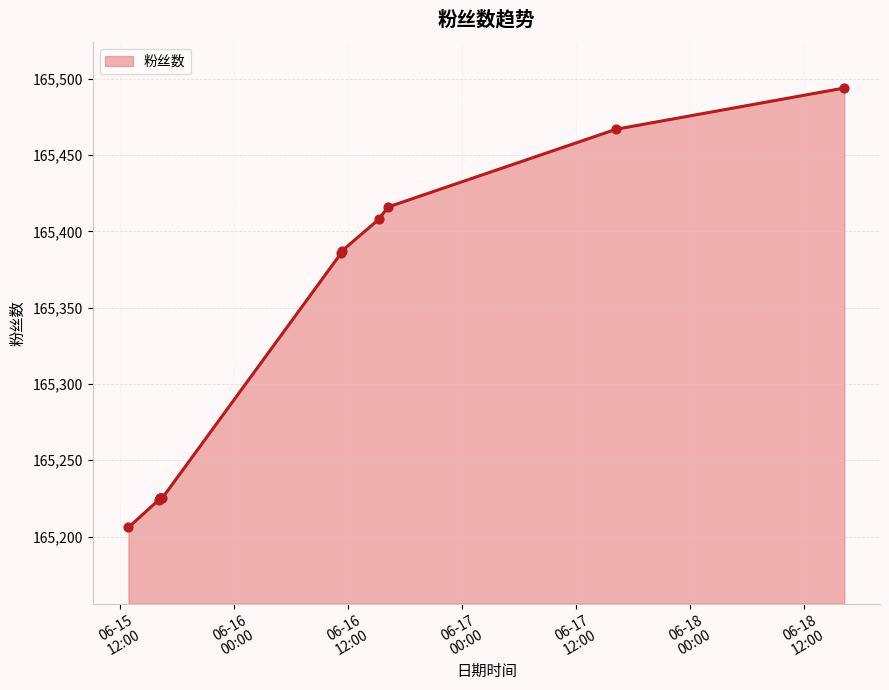

What is the minimum value shown in the chart?

165206